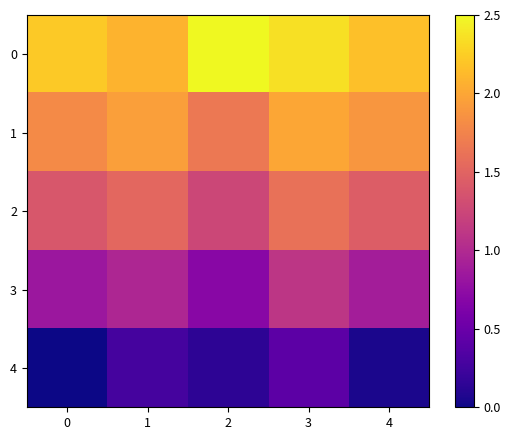

Between 2 and 1, which is larger?

2